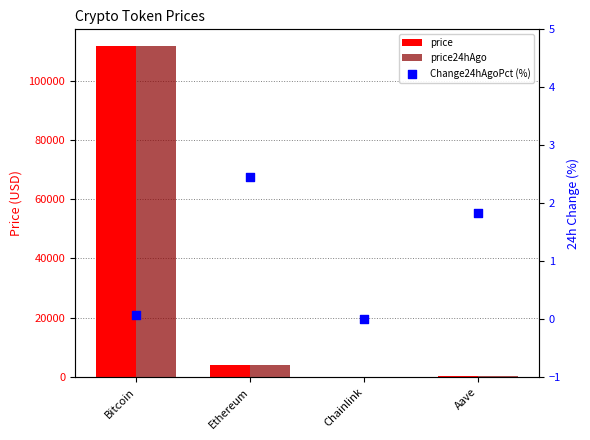

Which series reaches the maximum Y coordinate?

price